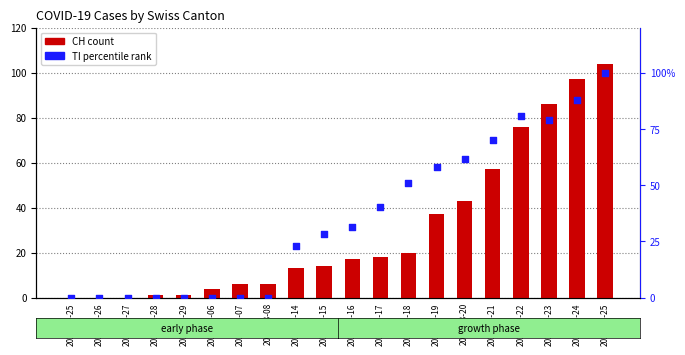

What is the total value across all series at 2020-03-07?

6.0